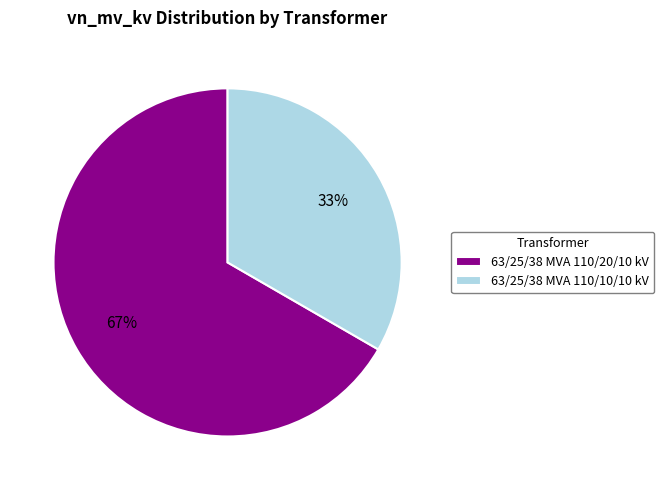

Is it true that 63/25/38 MVA 110/20/10 kV is 67% of the pie?

True